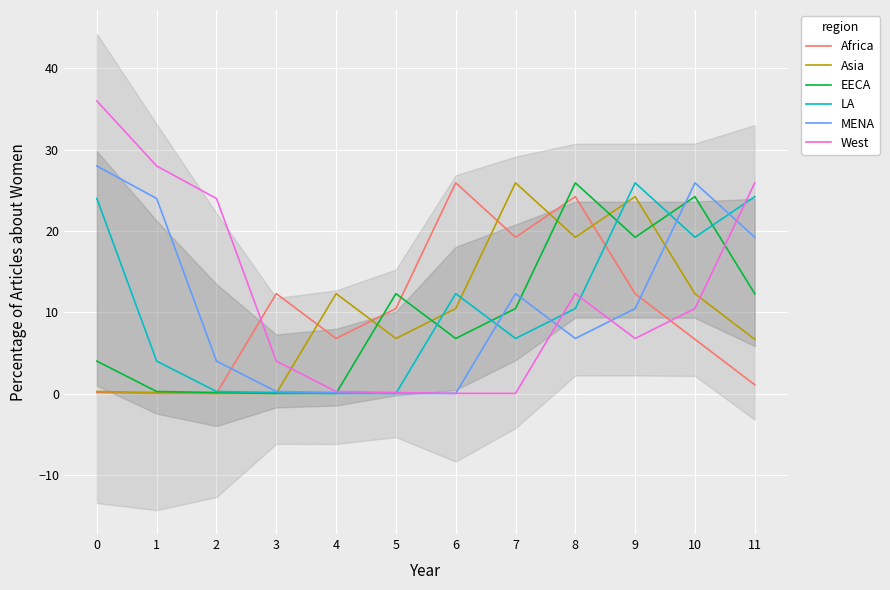

How many intersections are there between West and EECA?

2